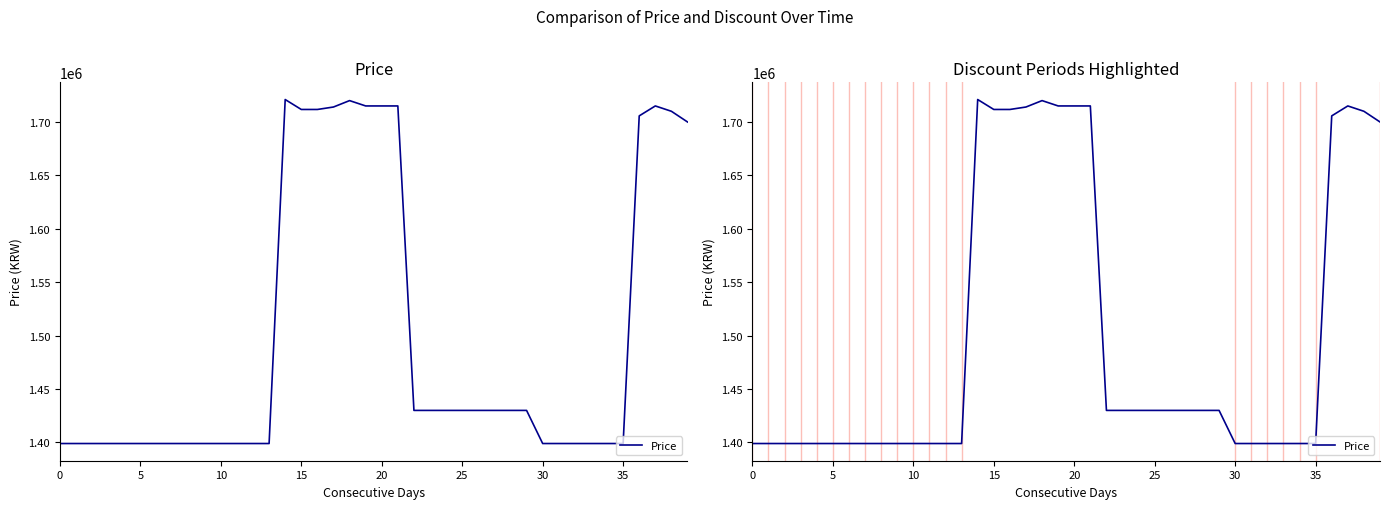

Reading left to right, extract all data points from this chart.

1399000	1399000	1399000	1399000	1399000	1399000	1399000	1399000	1399000	1399000	1399000	1399000	1399000	1399000	1721000	1711700	1711700	1714000	1720000	1715000	1715000	1715000	1430000	1430000	1430000	1430000	1430000	1430000	1430000	1430000	1399000	1399000	1399000	1399000	1399000	1399000	1705700	1715000	1710000	1700000